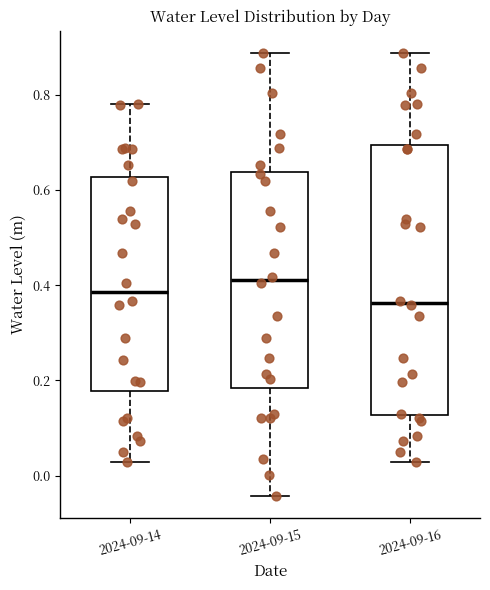

Which box is the tallest, from its lower edge to its upper edge?

2024-09-16